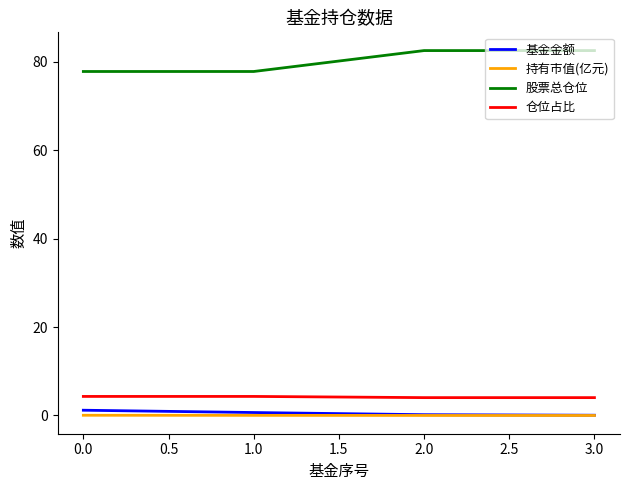

Is this an area chart (filled region under the line)?

No